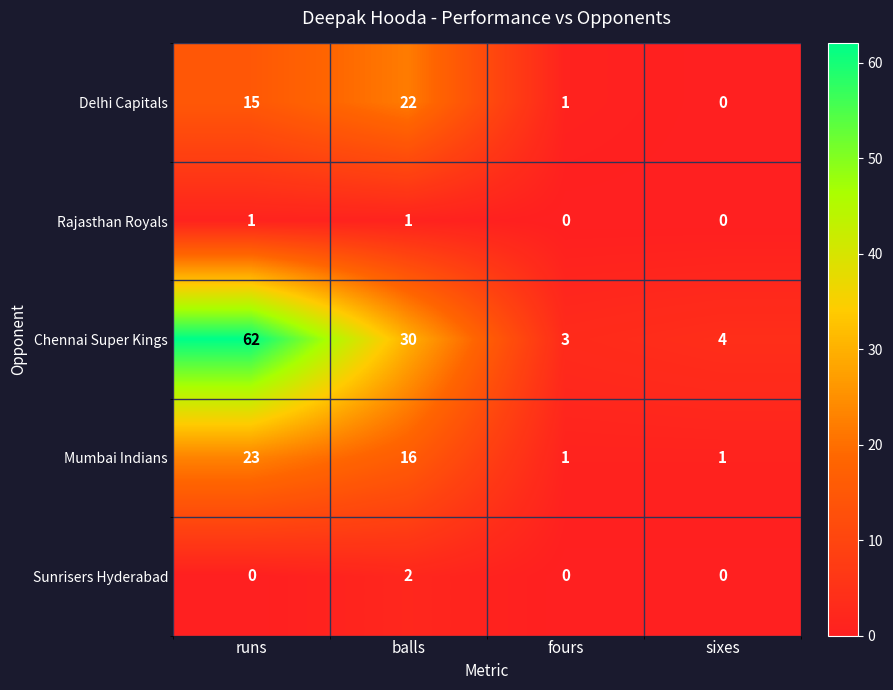

At which label does Delhi Capitals reach its peak?

balls